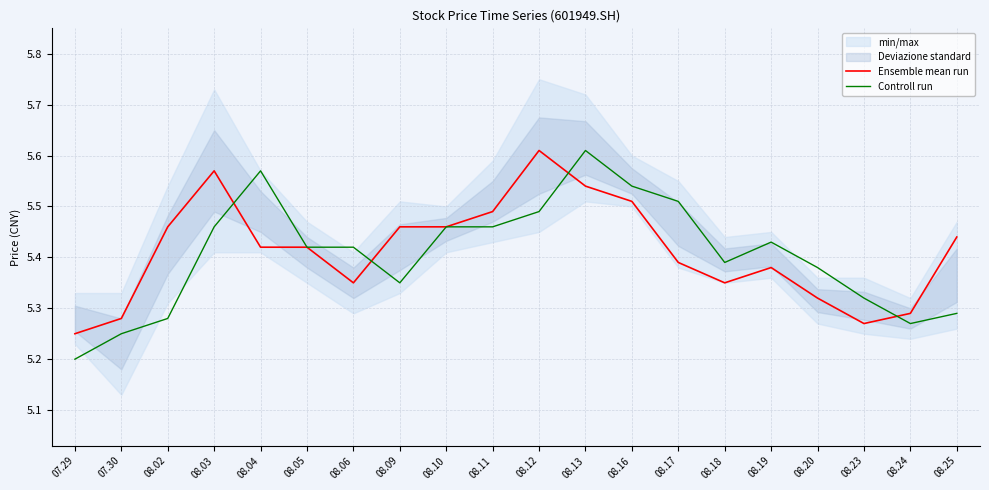

In Ensemble mean run, how many points are lower than both neighbors (excluding endpoints)?

3